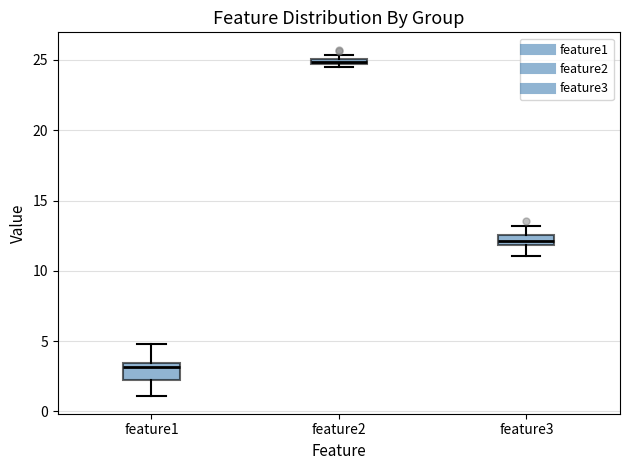

Where is the lower edge of the box for feature3 on the y-axis? The values are not printed on the chart, so give them approximately, as read against the axis.

12.0